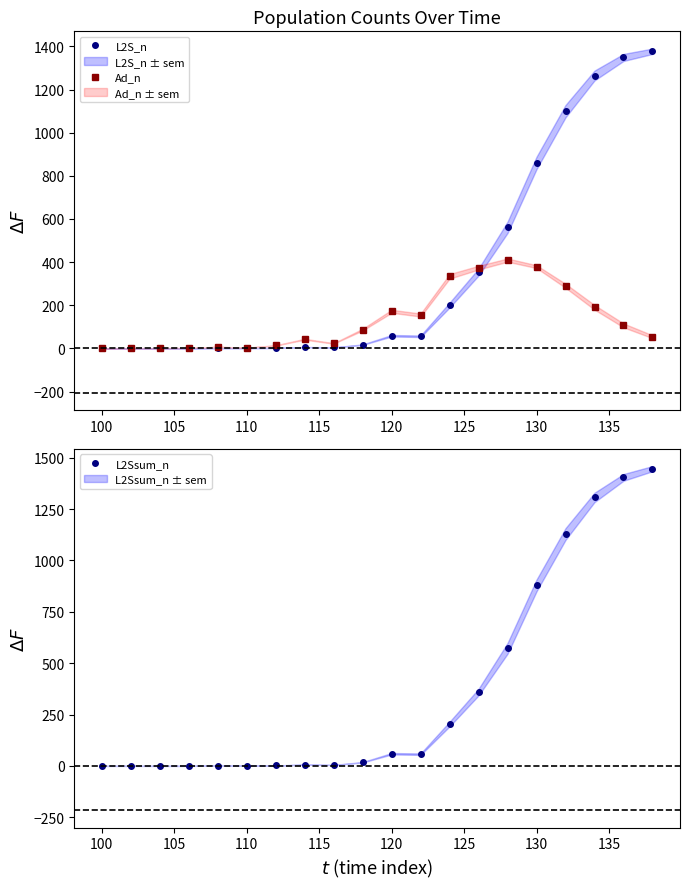

What is the highest value of the L2S_n series?

1377.4